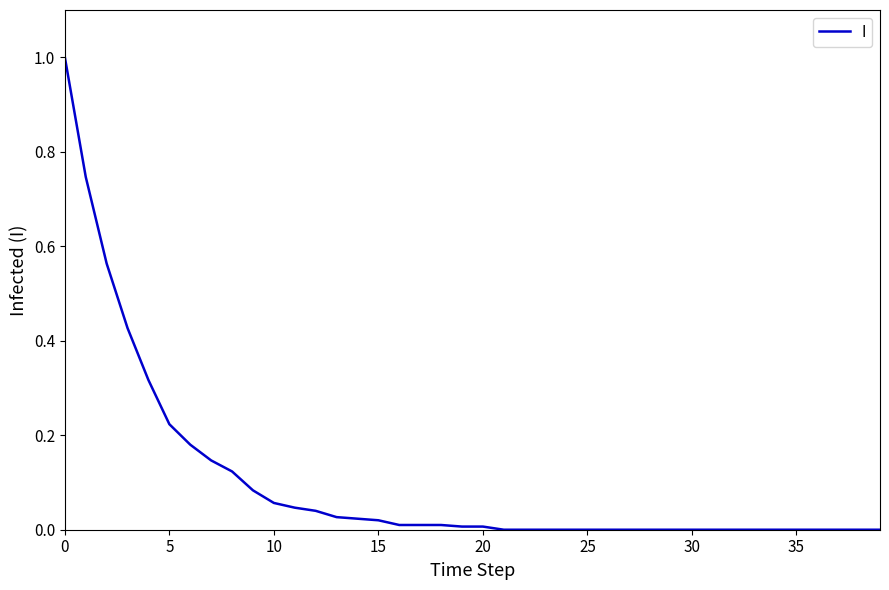

What is the maximum value shown in the chart?

1.0